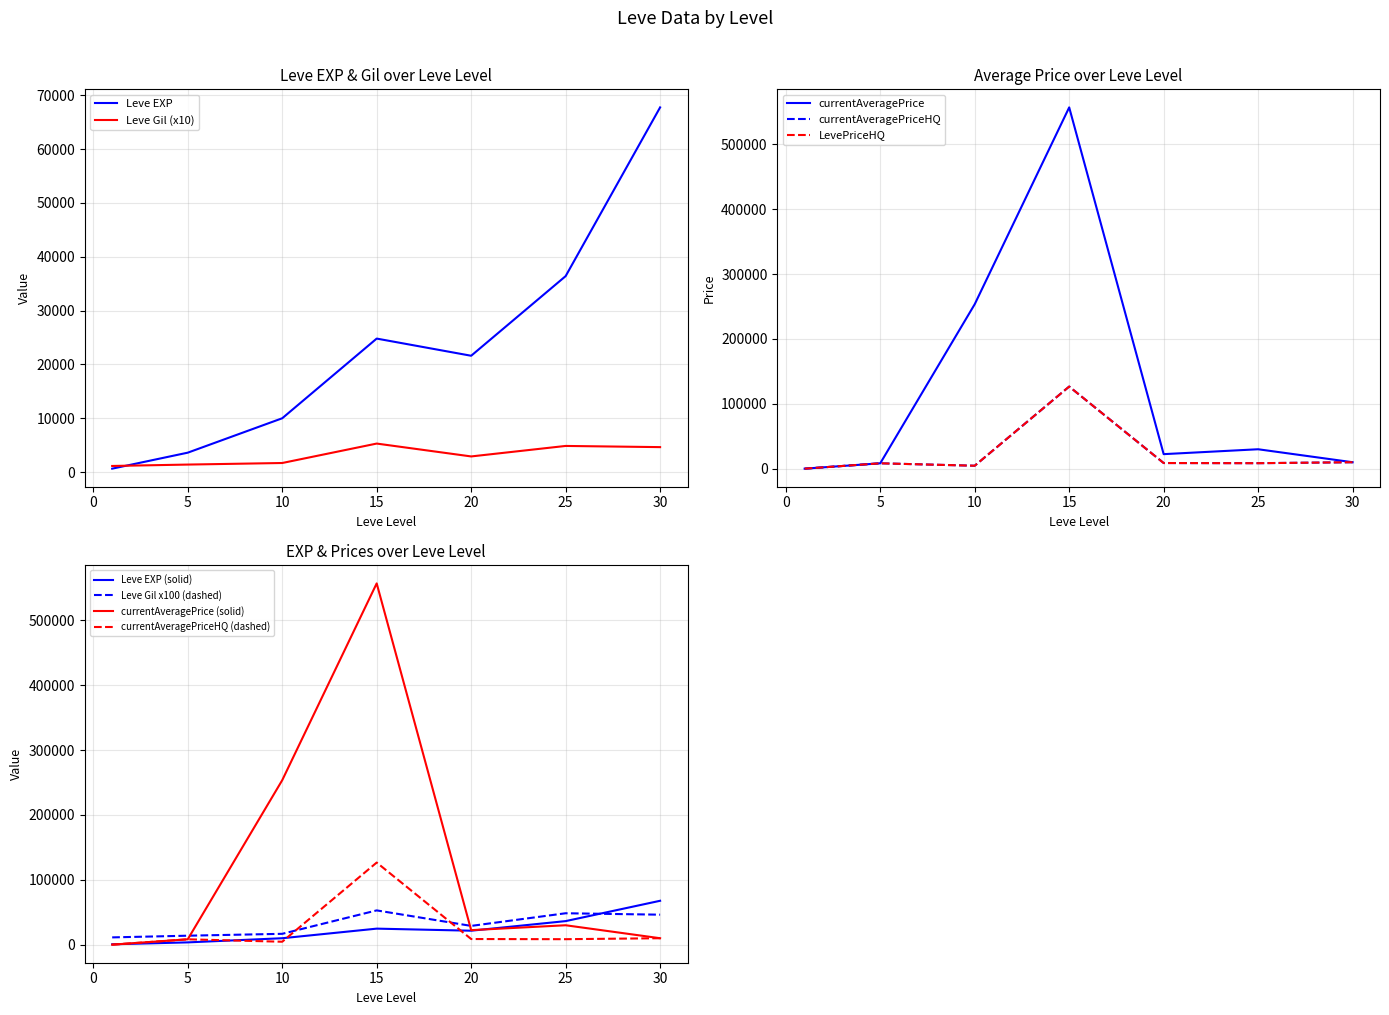

Rank the series by their maximum value, from highest to lowest.

currentAveragePrice, currentAveragePriceHQ, LevePriceHQ, Leve EXP, Leve Gil